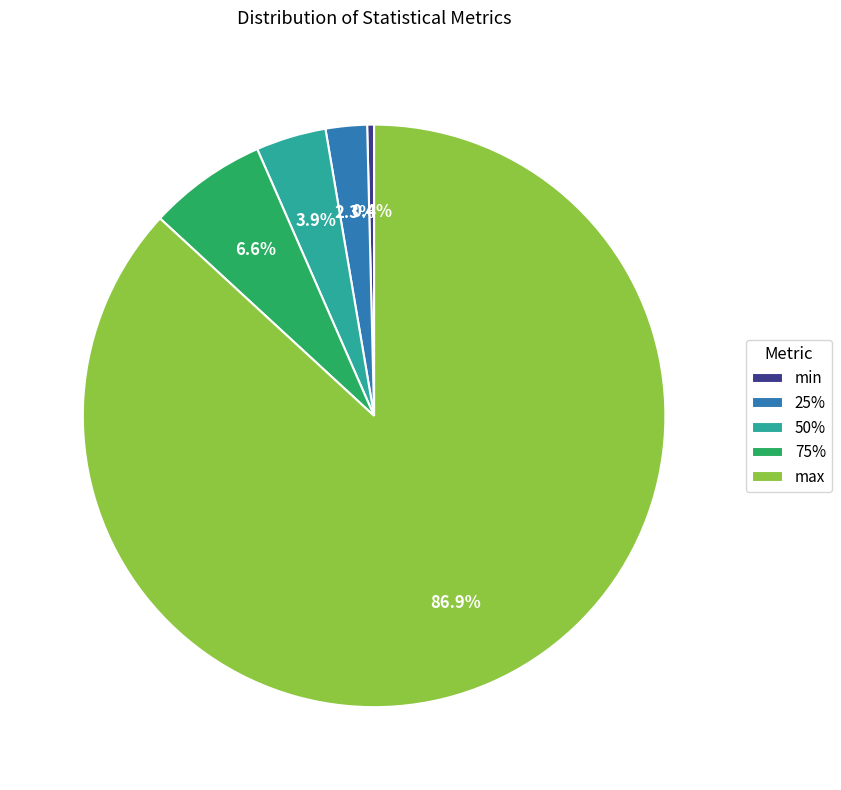

Does 50% represent more than half of the total?

No